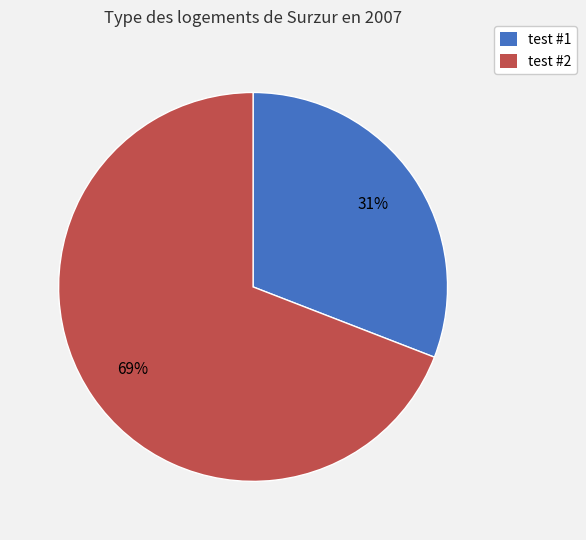

What is the ratio of the value at test #1 to the value at test #2?

0.4